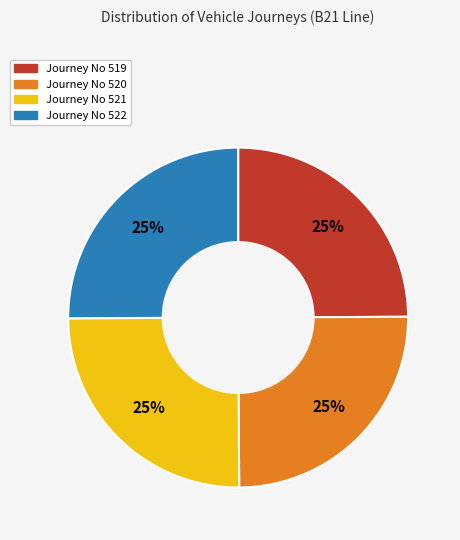

Is there any slice that represents more than half of the pie?

No